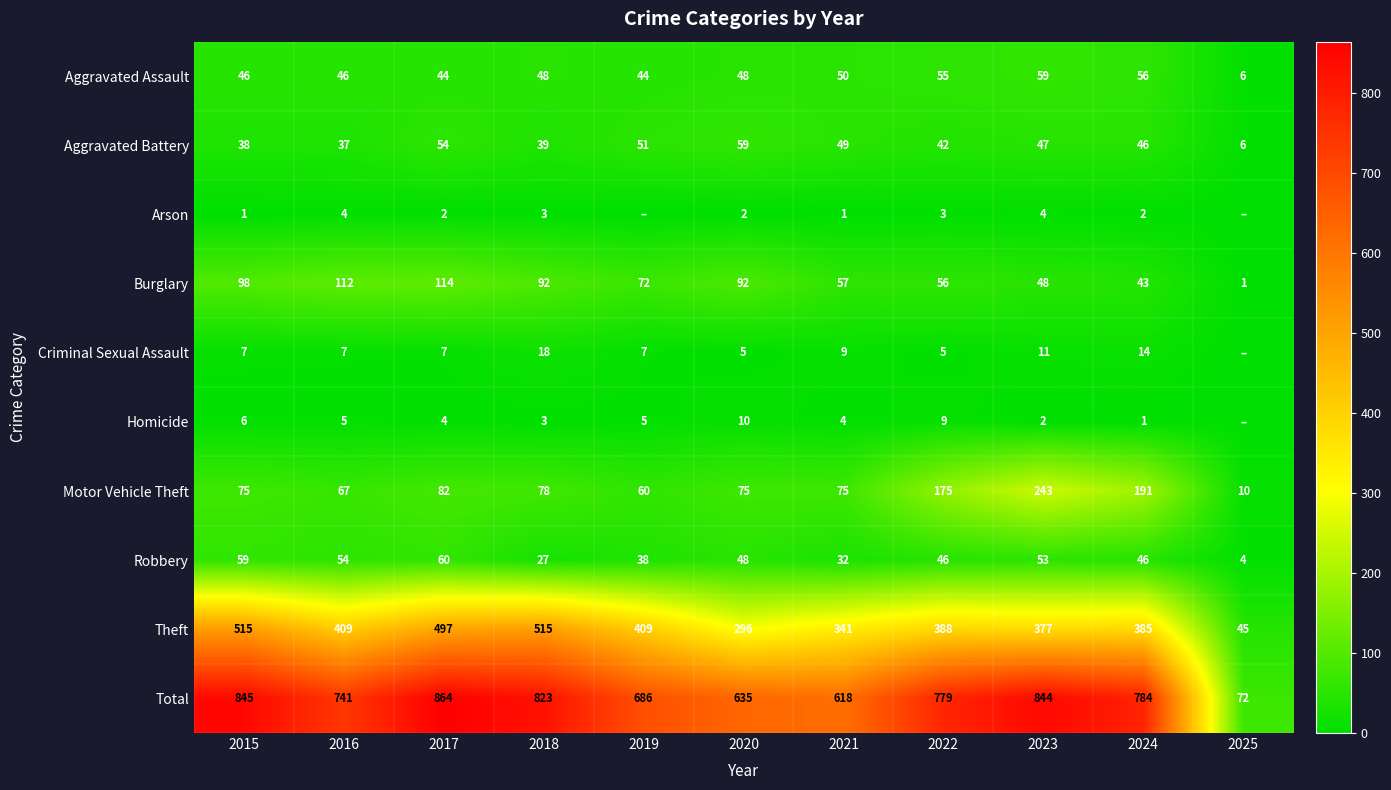

Which category has the lowest value across all series?

2019